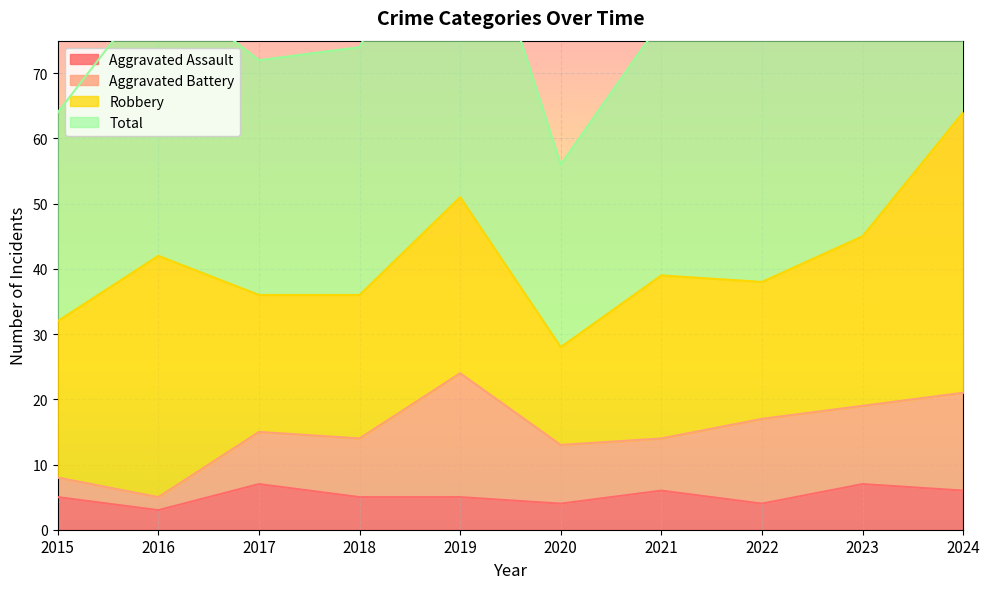

What is the difference between the highest and lowest values at 2019?

99